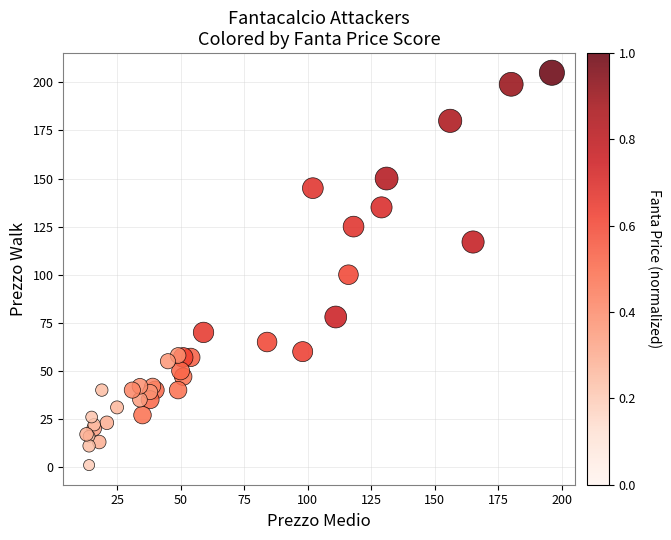

What Y value in the scatter plot is closest to 103?

100